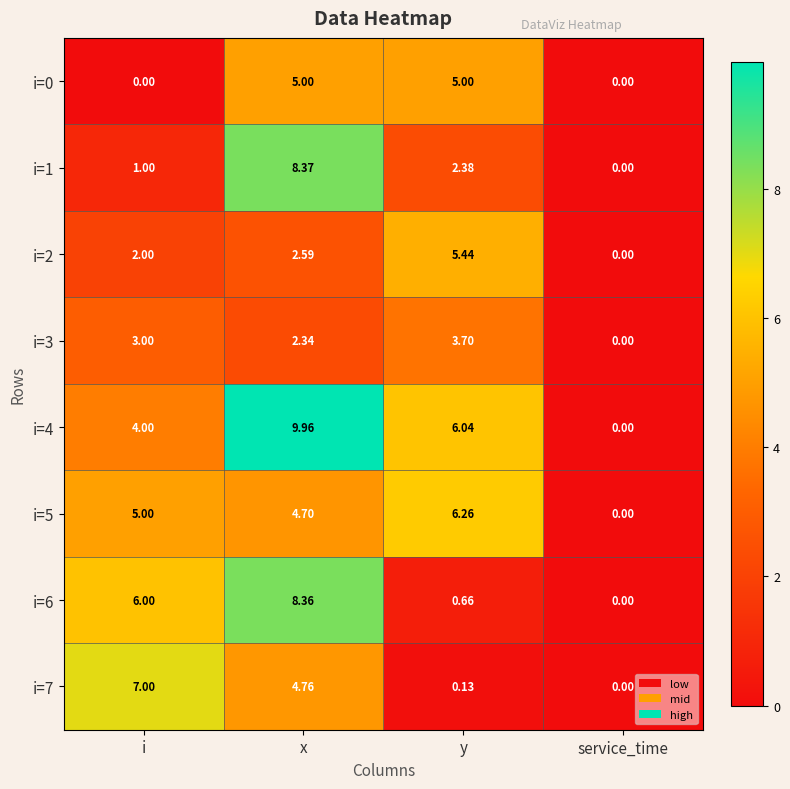

Where is i=3 nearest to the value 1?

service_time